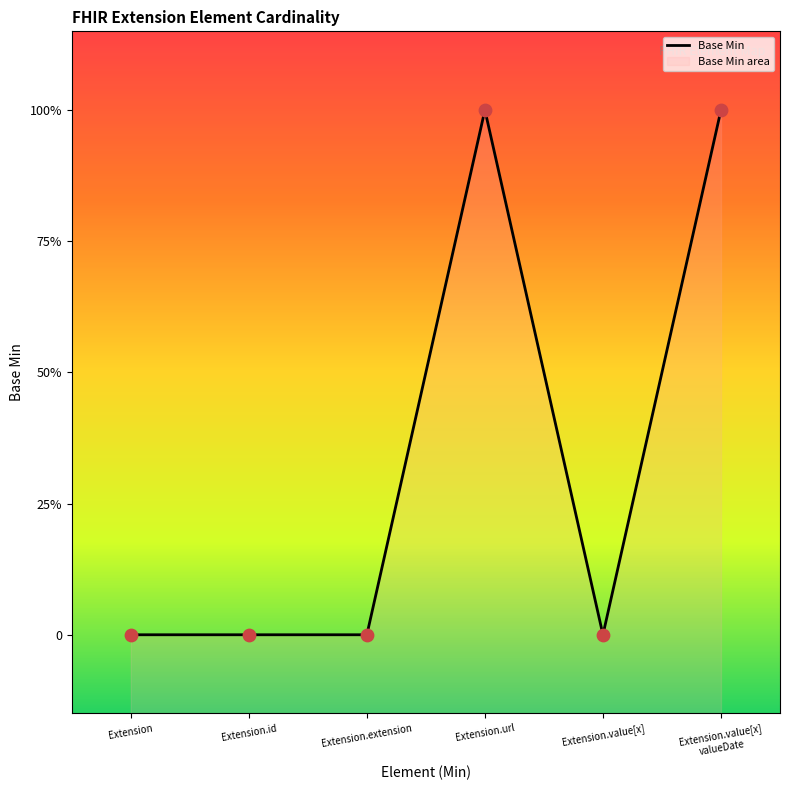

What is the change in value from Extension to Extension.value[x] valueDate?

+1